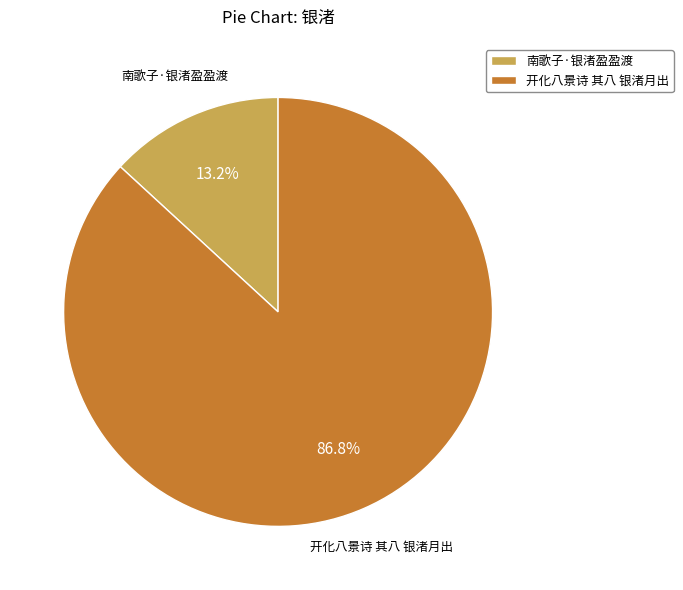

Is there any slice that represents more than half of the pie?

Yes